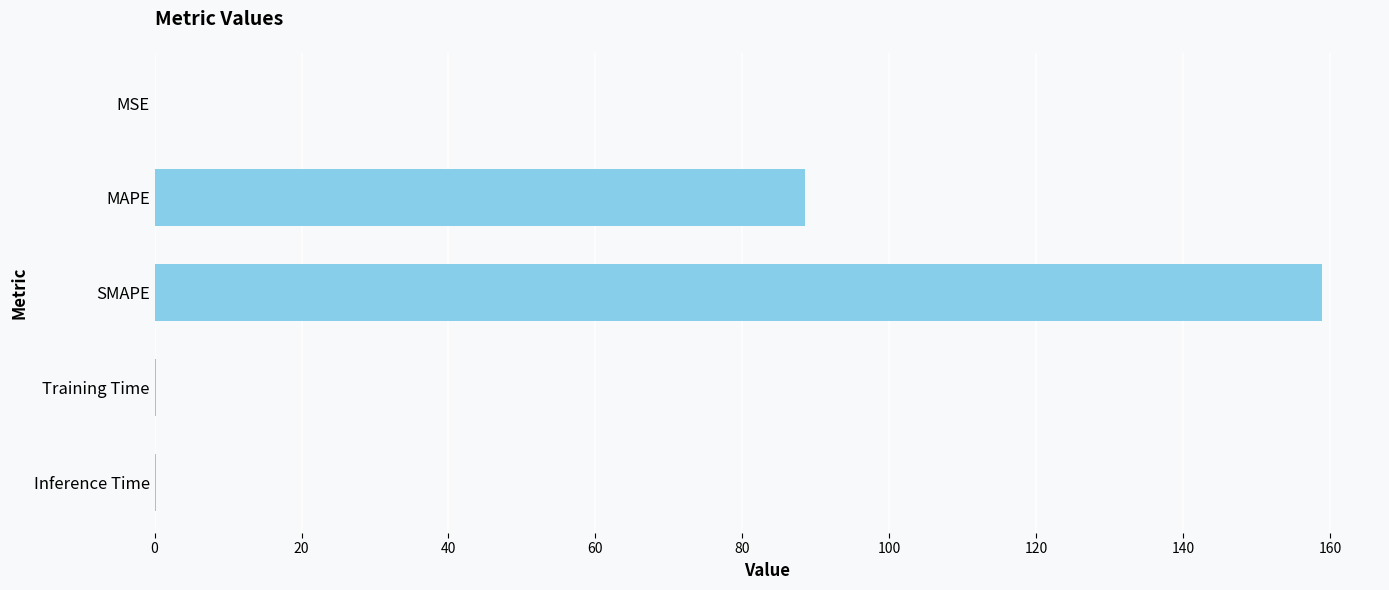

What is the approximate value at SMAPE?

158.8